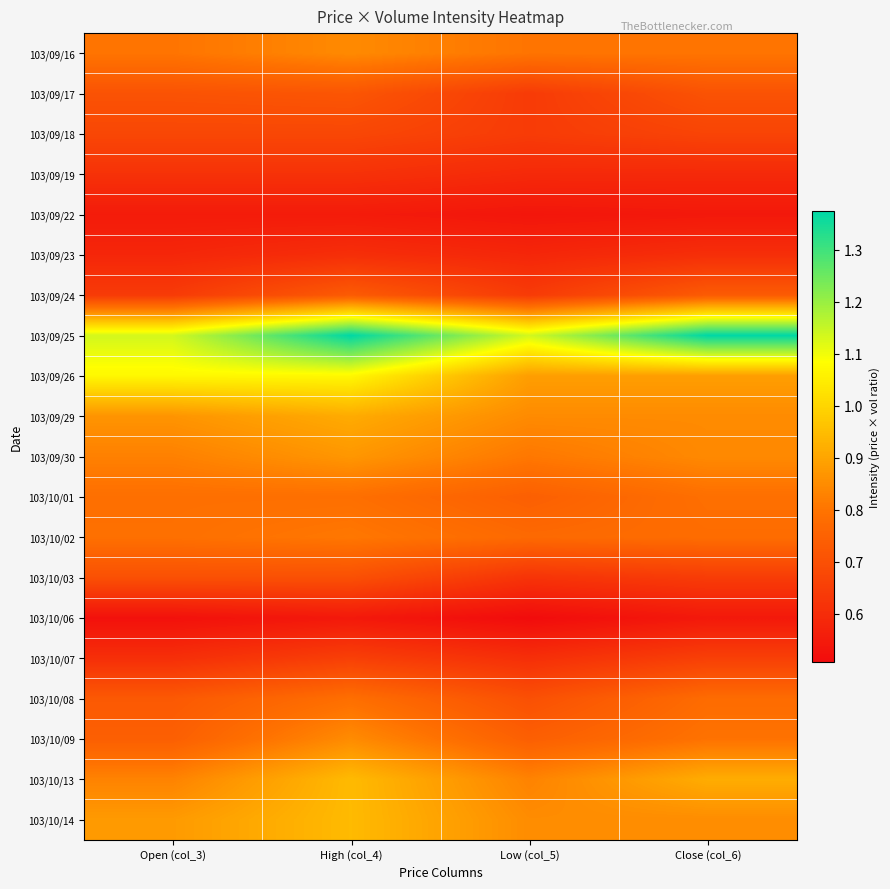

Reading left to right, what are all the values shown in this chart?

103/09/16: Open (col_3)=0.8	High (col_4)=0.8	Low (col_5)=0.8	Close (col_6)=0.8
103/09/17: Open (col_3)=0.7	High (col_4)=0.7	Low (col_5)=0.6	Close (col_6)=0.7
103/09/18: Open (col_3)=0.7	High (col_4)=0.7	Low (col_5)=0.6	Close (col_6)=0.7
103/09/19: Open (col_3)=0.6	High (col_4)=0.6	Low (col_5)=0.6	Close (col_6)=0.6
103/09/22: Open (col_3)=0.6	High (col_4)=0.6	Low (col_5)=0.5	Close (col_6)=0.5
103/09/23: Open (col_3)=0.6	High (col_4)=0.6	Low (col_5)=0.6	Close (col_6)=0.6
103/09/24: Open (col_3)=0.6	High (col_4)=0.7	Low (col_5)=0.6	Close (col_6)=0.7
103/09/25: Open (col_3)=1.1	High (col_4)=1.4	Low (col_5)=1.1	Close (col_6)=1.4
103/09/26: Open (col_3)=1.1	High (col_4)=1.1	Low (col_5)=0.9	Close (col_6)=0.9
103/09/29: Open (col_3)=0.9	High (col_4)=0.9	Low (col_5)=0.8	Close (col_6)=0.8
103/09/30: Open (col_3)=0.8	High (col_4)=0.9	Low (col_5)=0.8	Close (col_6)=0.8
103/10/01: Open (col_3)=0.8	High (col_4)=0.8	Low (col_5)=0.7	Close (col_6)=0.8
103/10/02: Open (col_3)=0.8	High (col_4)=0.8	Low (col_5)=0.8	Close (col_6)=0.8
103/10/03: Open (col_3)=0.7	High (col_4)=0.7	Low (col_5)=0.6	Close (col_6)=0.6
103/10/06: Open (col_3)=0.5	High (col_4)=0.5	Low (col_5)=0.5	Close (col_6)=0.5
103/10/07: Open (col_3)=0.6	High (col_4)=0.7	Low (col_5)=0.6	Close (col_6)=0.7
103/10/08: Open (col_3)=0.7	High (col_4)=0.8	Low (col_5)=0.7	Close (col_6)=0.8
103/10/09: Open (col_3)=0.7	High (col_4)=0.8	Low (col_5)=0.7	Close (col_6)=0.8
103/10/13: Open (col_3)=0.8	High (col_4)=0.9	Low (col_5)=0.8	Close (col_6)=0.9
103/10/14: Open (col_3)=0.9	High (col_4)=0.9	Low (col_5)=0.9	Close (col_6)=0.9